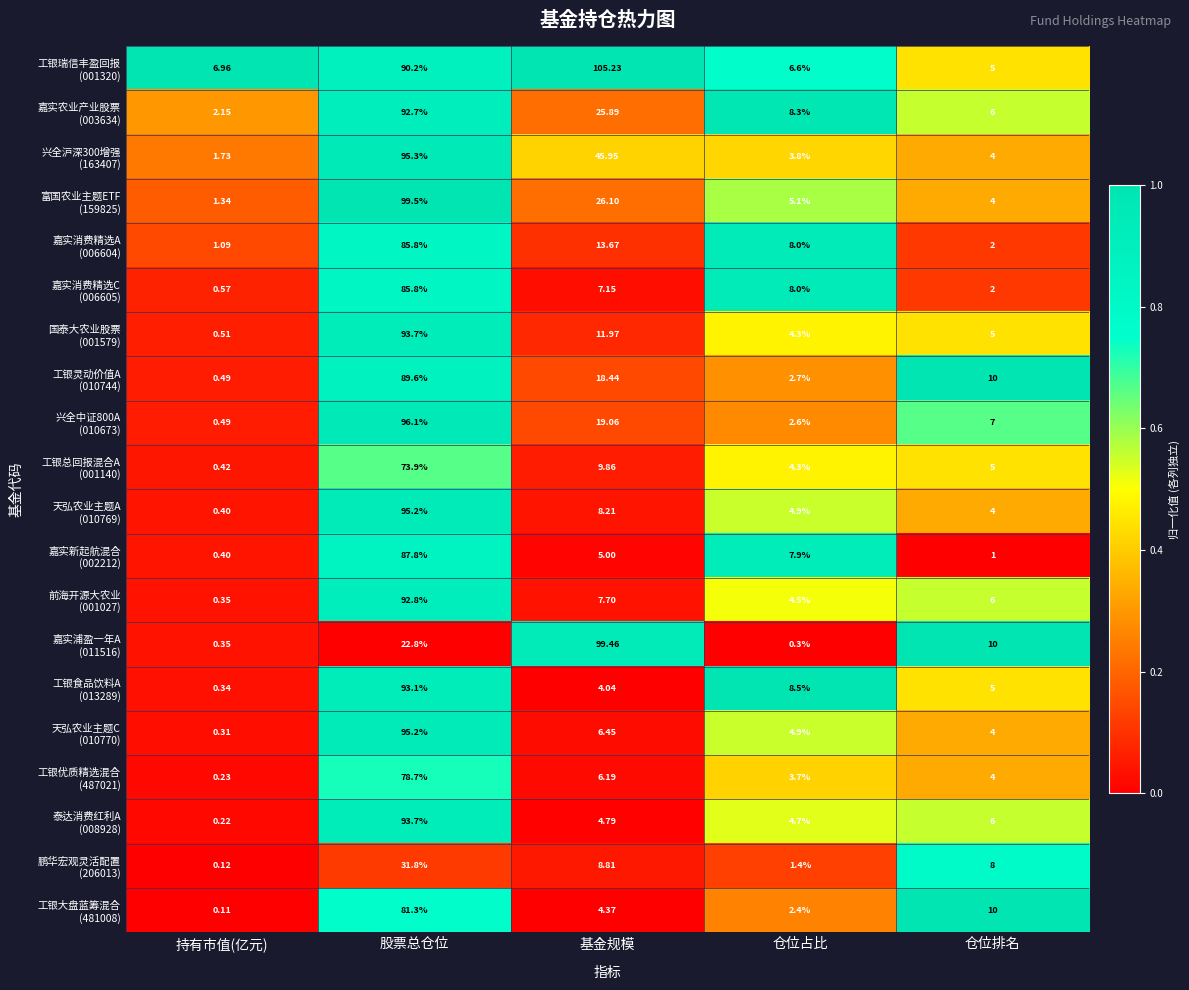

Which label corresponds to the smallest value in the chart?

持有市值(亿元)